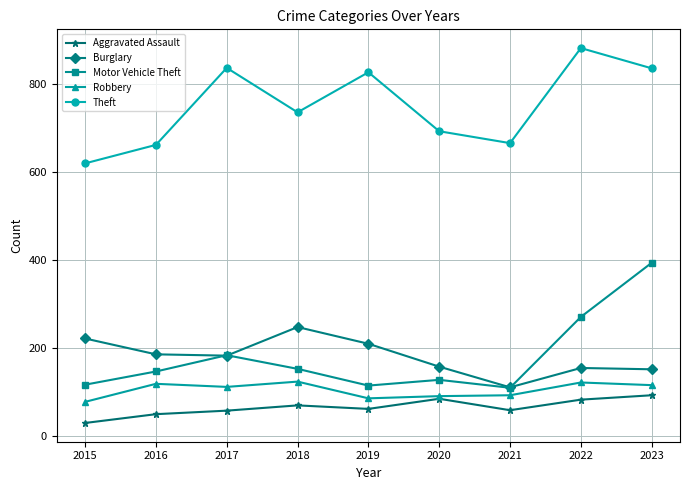

True or false: Motor Vehicle Theft has a value of 270 at 2022.

True